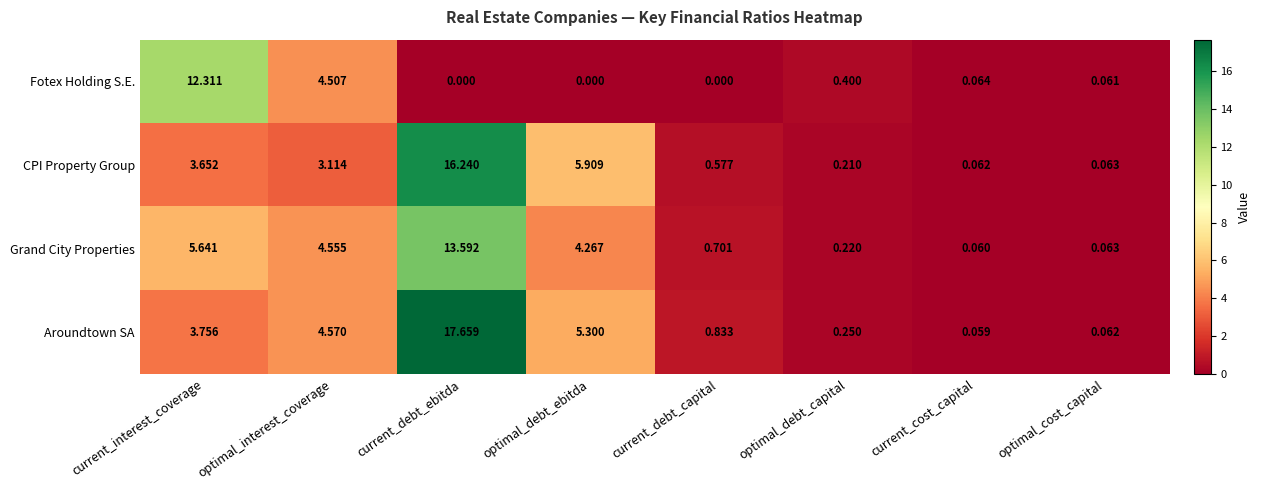

Which category has the highest value in the CPI Property Group series?

current_debt_ebitda